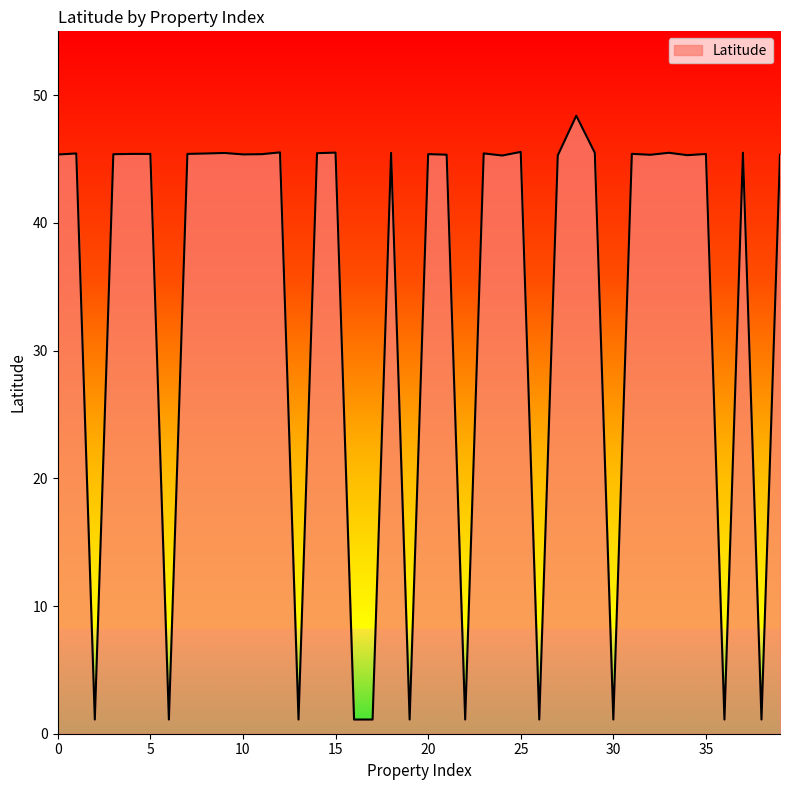

What is the minimum value shown in the chart?

1.1